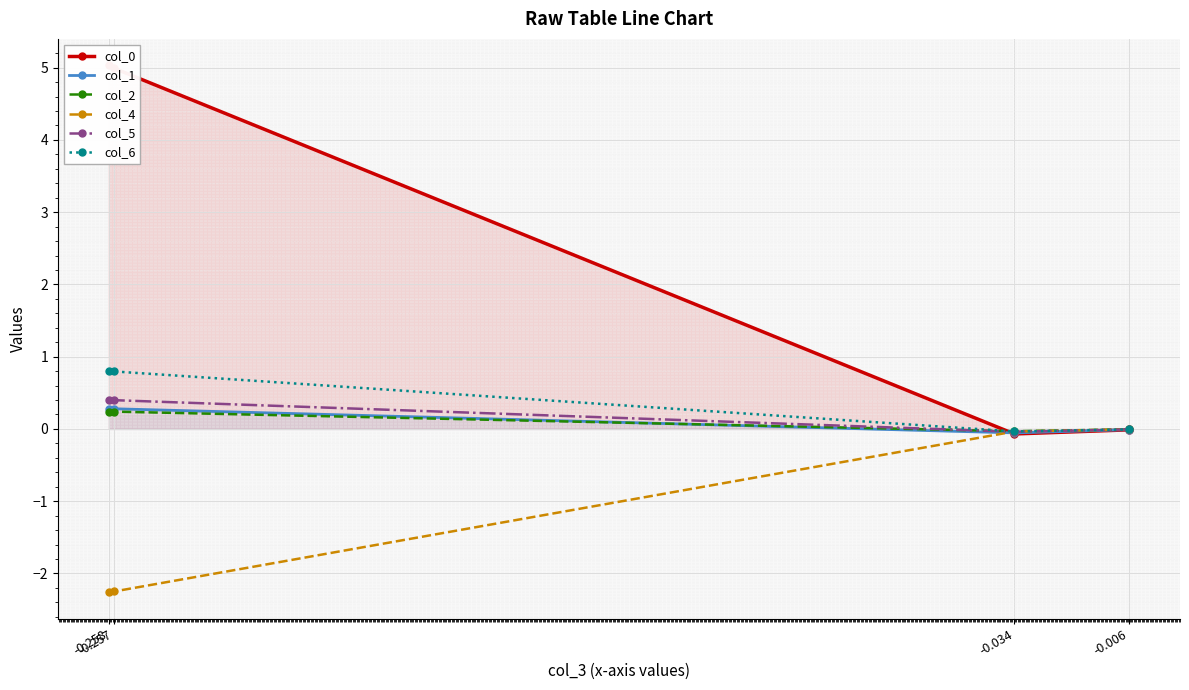

What is the value of the col_4 point at the 1st from the left?

-2.3